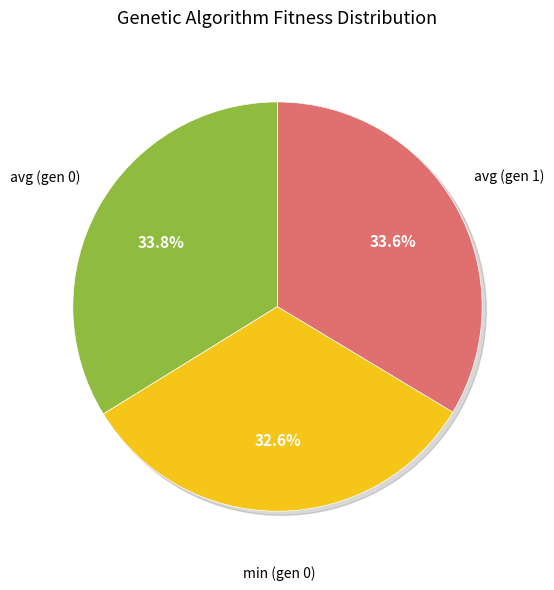

How many segments does this pie chart have?

3